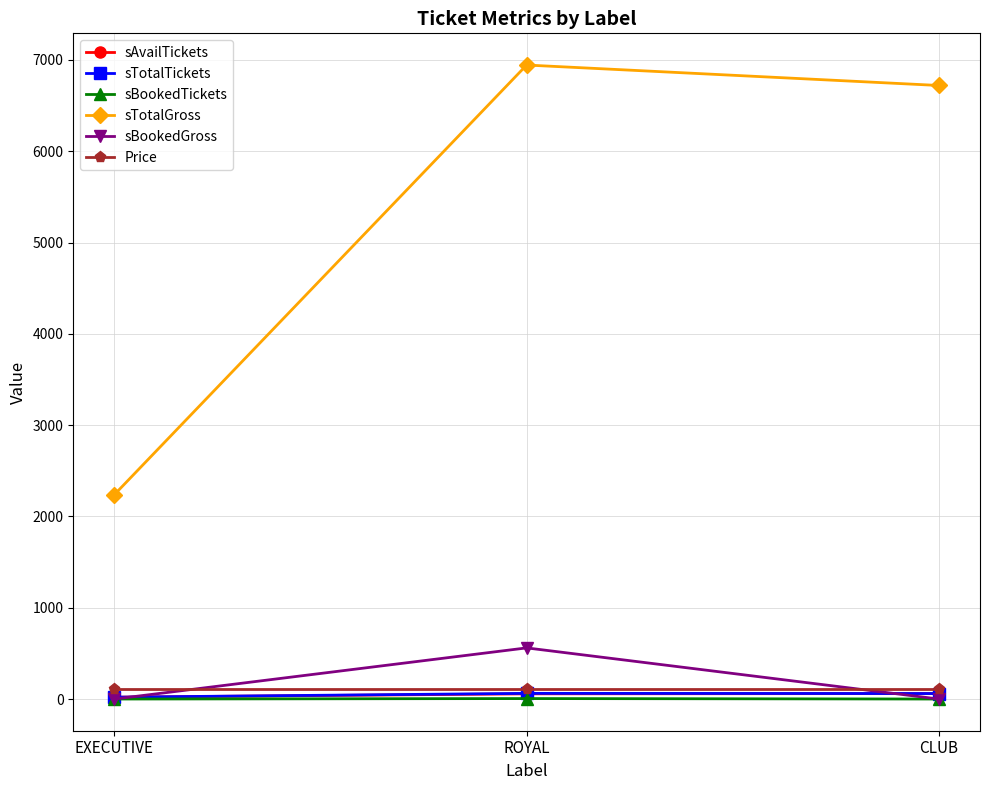

Which series changed the most between EXECUTIVE and CLUB?

sTotalGross